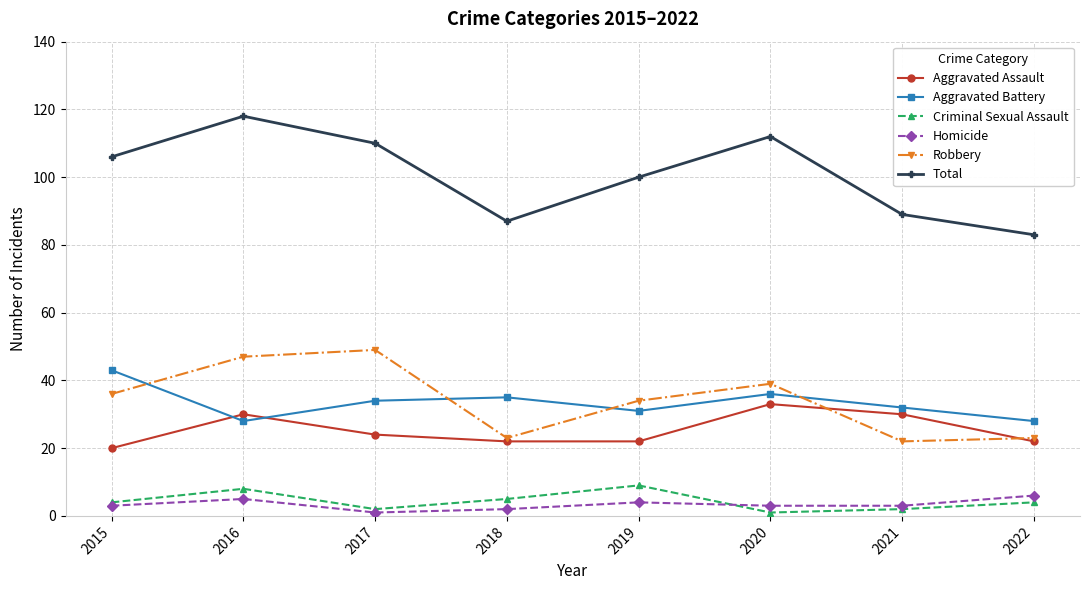

What is the total value across all series at 2016?

236